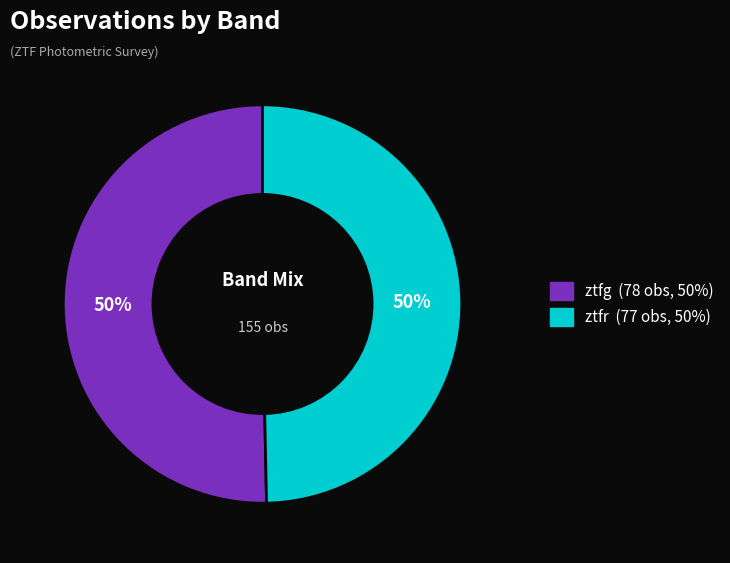

To the nearest percent, what is the average slice percentage?

50%